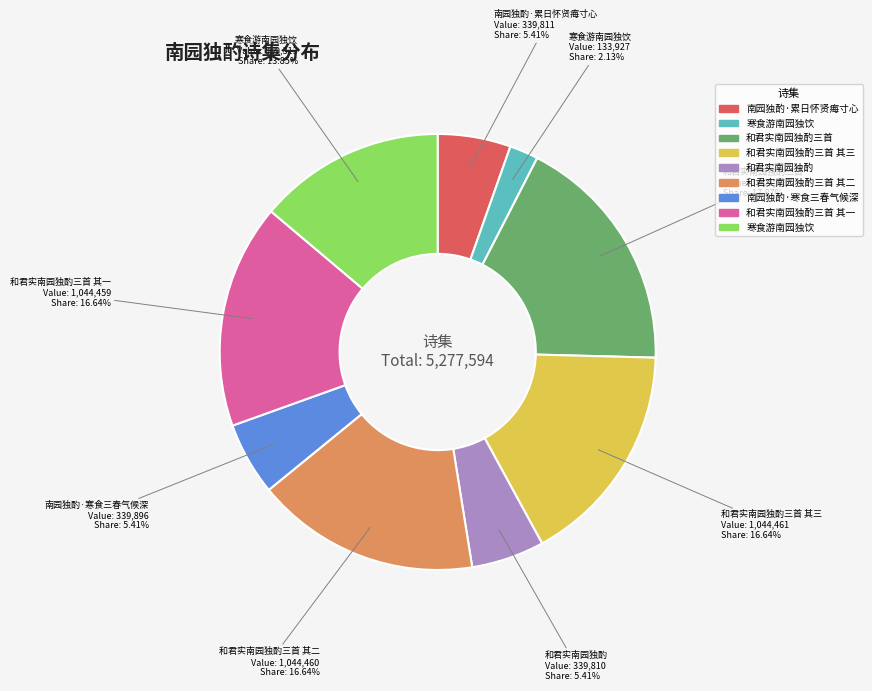

Does any single category account for the majority?

No